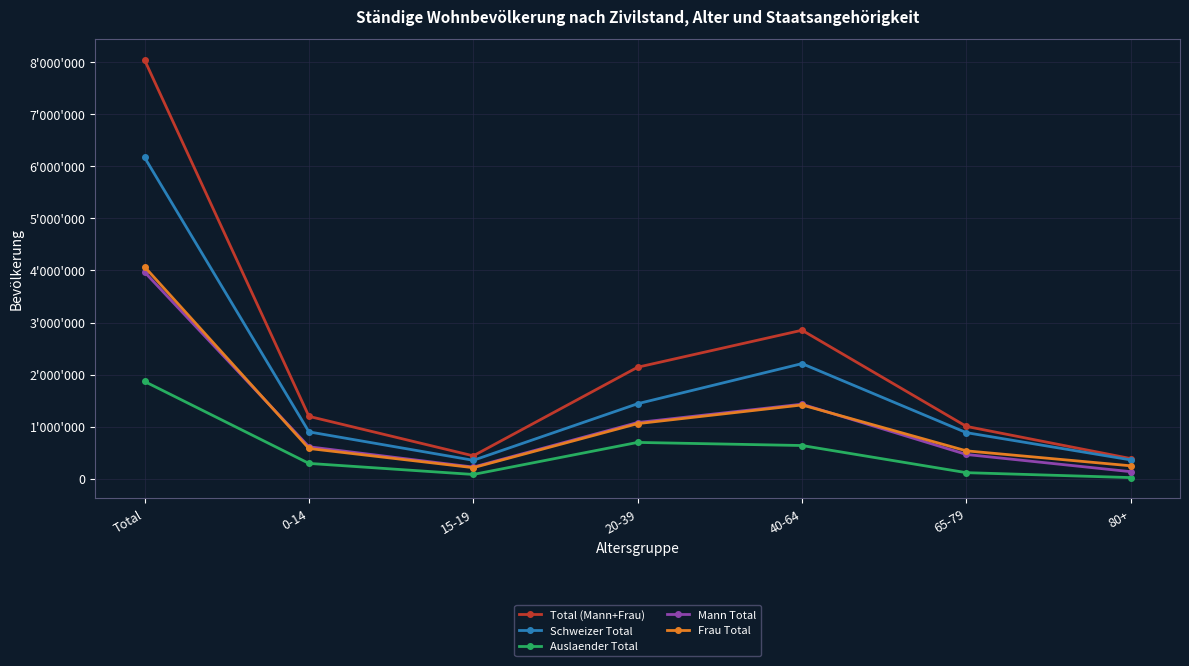

Is this an area chart (filled region under the line)?

No